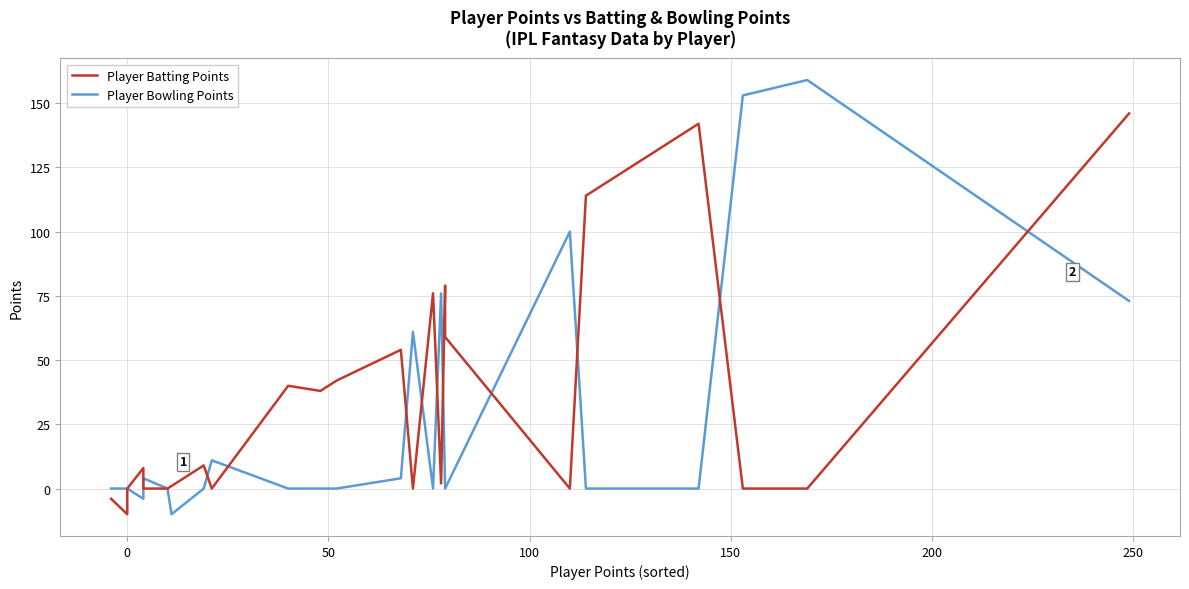

How many data points in Player Bowling Points are less than 0?

2